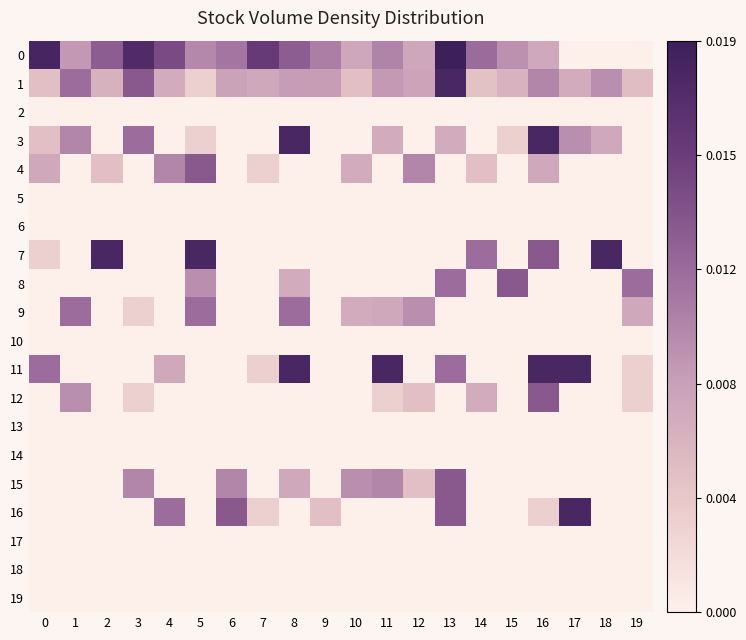

At 18, list the series in order from largest to smallest.

7, 1, 3, 0, 2, 4, 5, 6, 8, 9, 10, 11, 12, 13, 14, 15, 16, 17, 18, 19